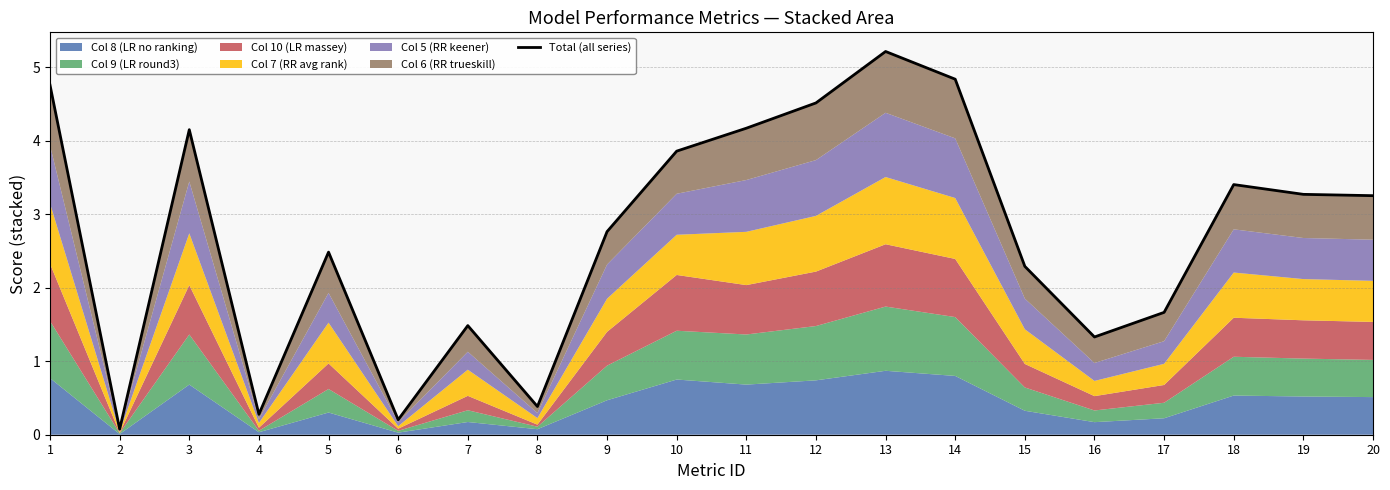

At which label does the data first exceed 3?

1